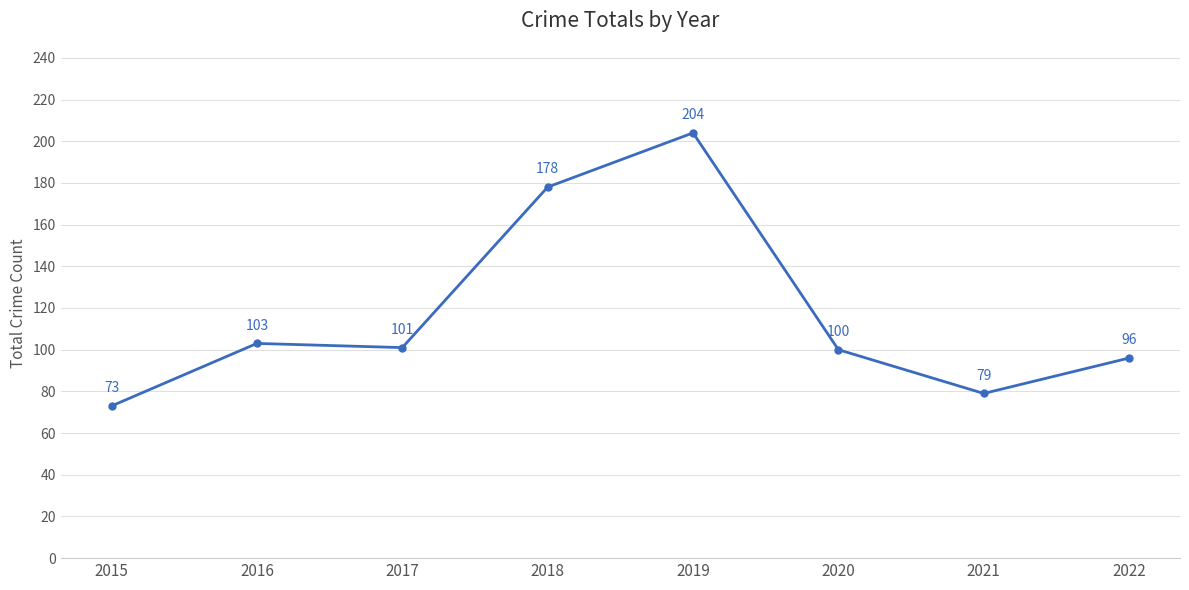

What is the sum of all values?

934